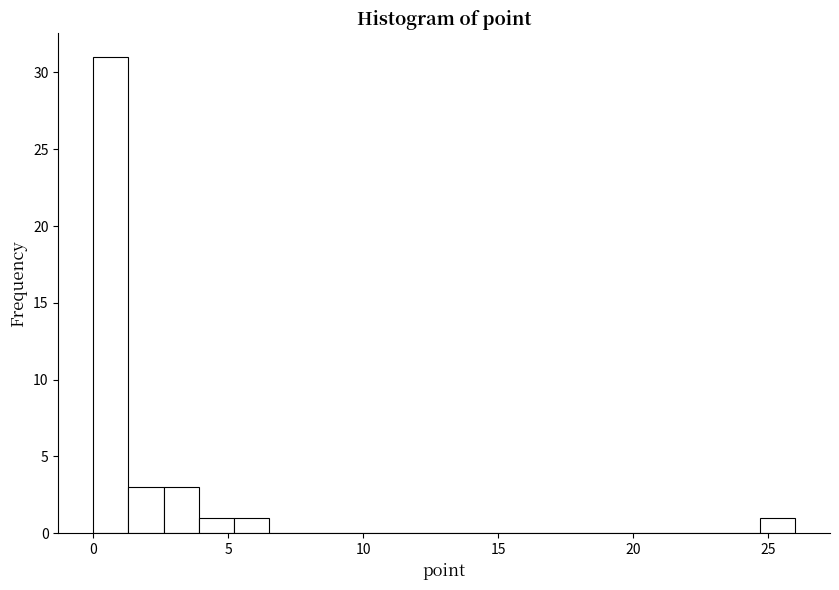

Around what value on the x-axis is the tallest bar? Give the approximate position of its centre, as read against the axis.

0.5